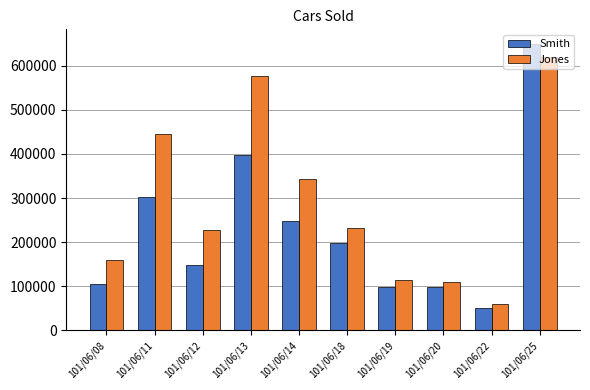

What is the value of the Jones bar at the 4th from the left?

577610